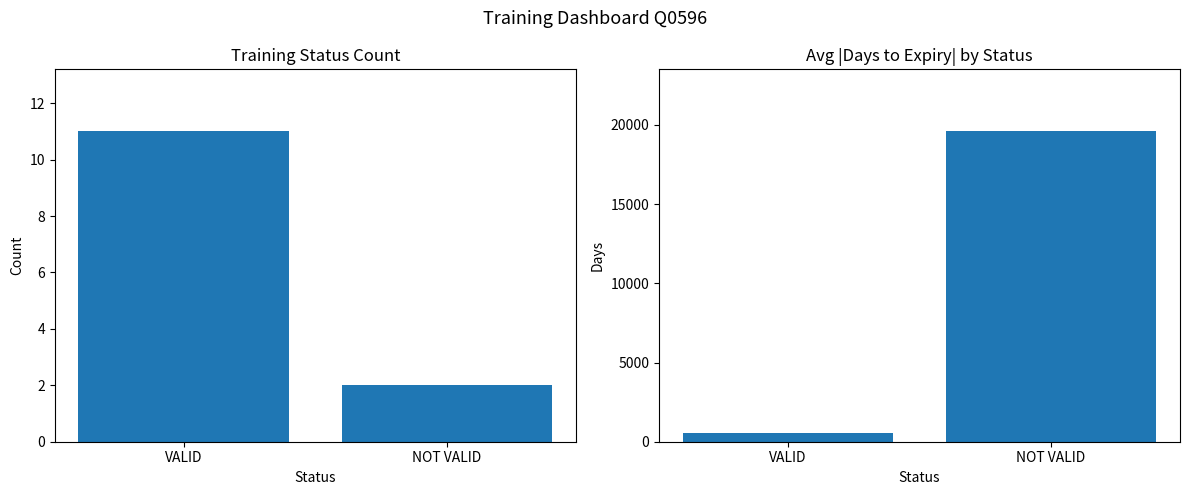

What is the difference between the maximum and minimum values in the Avg |Days to Expire| series?

19013